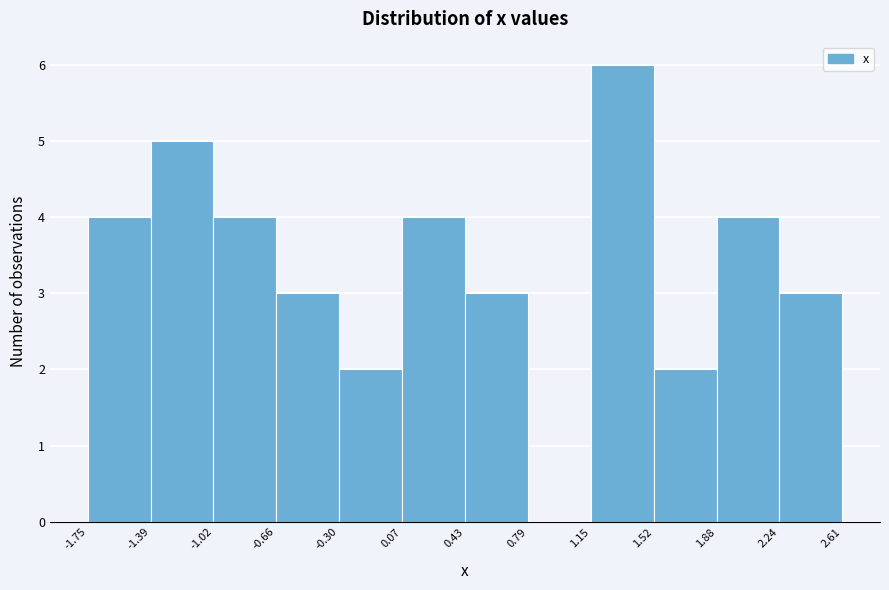

Reading left to right, transcribe this chart: for each bar, give the range it covers on the x-axis and its height. The values are not printed on the chart, so give them approximately, as read against the axis.

-1.75 to -1.39: 4
-1.39 to -1.02: 5
-1.02 to -0.66: 4
-0.66 to -0.30: 3
-0.30 to 0.07: 2
0.07 to 0.43: 4
0.43 to 0.79: 3
0.79 to 1.15: 0
1.15 to 1.52: 6
1.52 to 1.88: 2
1.88 to 2.24: 4
2.24 to 2.61: 3